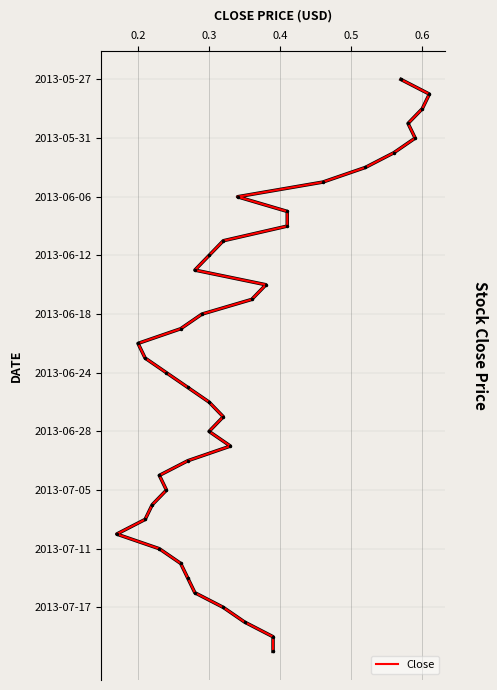

Is this an area chart (filled region under the line)?

No